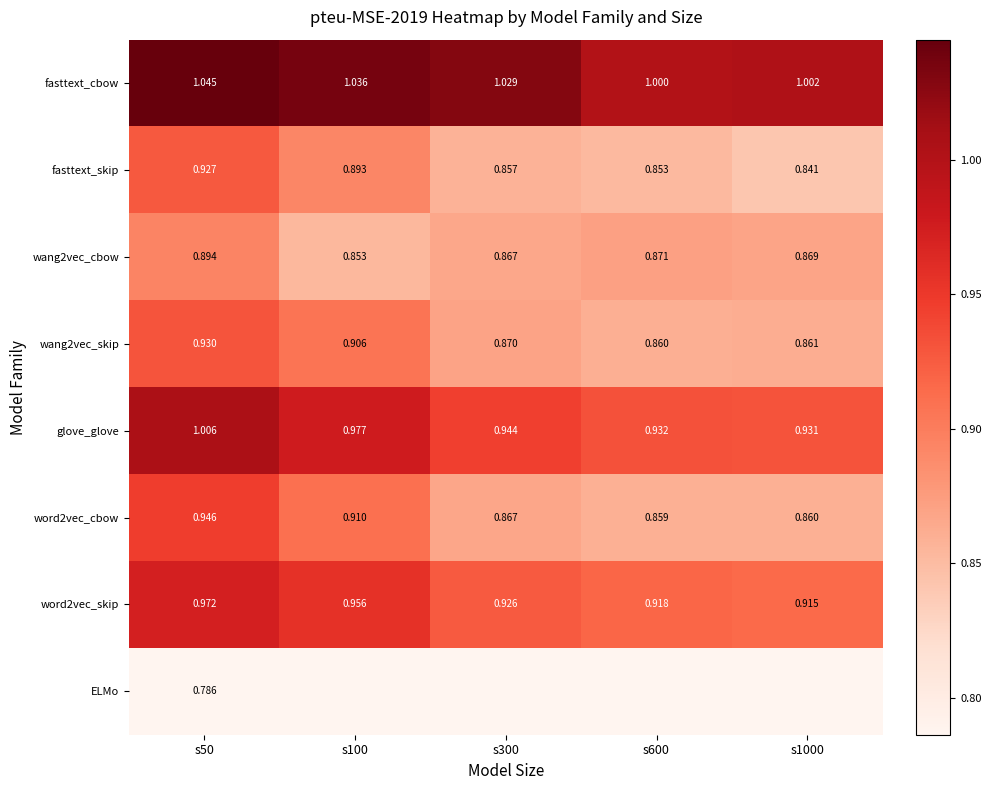

True or false: wang2vec_cbow has a value of 0.5 at s50.

False